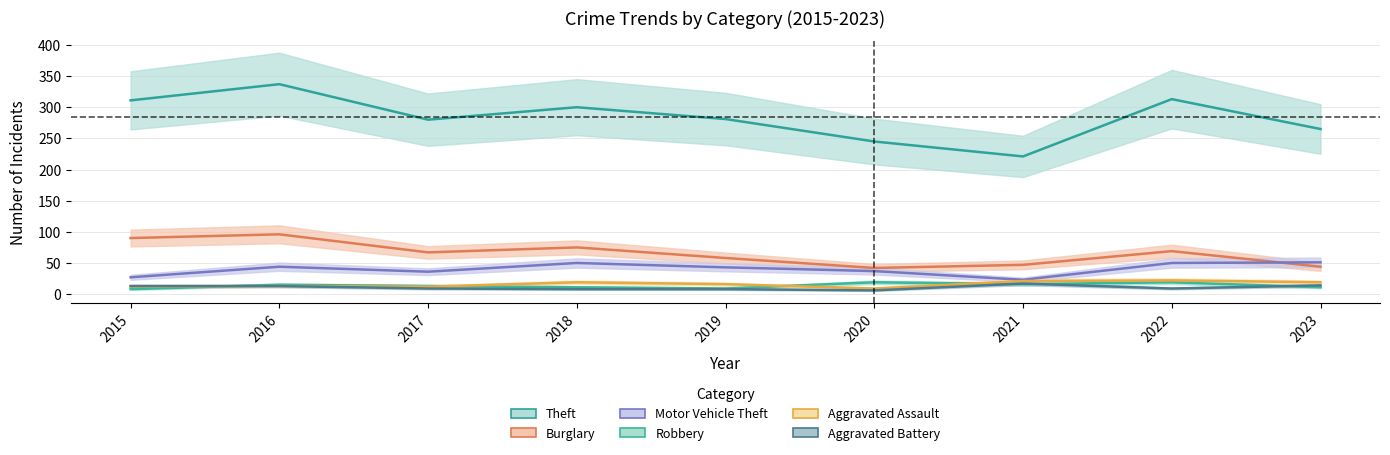

True or false: Burglary has more than 2 points higher than both neighbors.

True